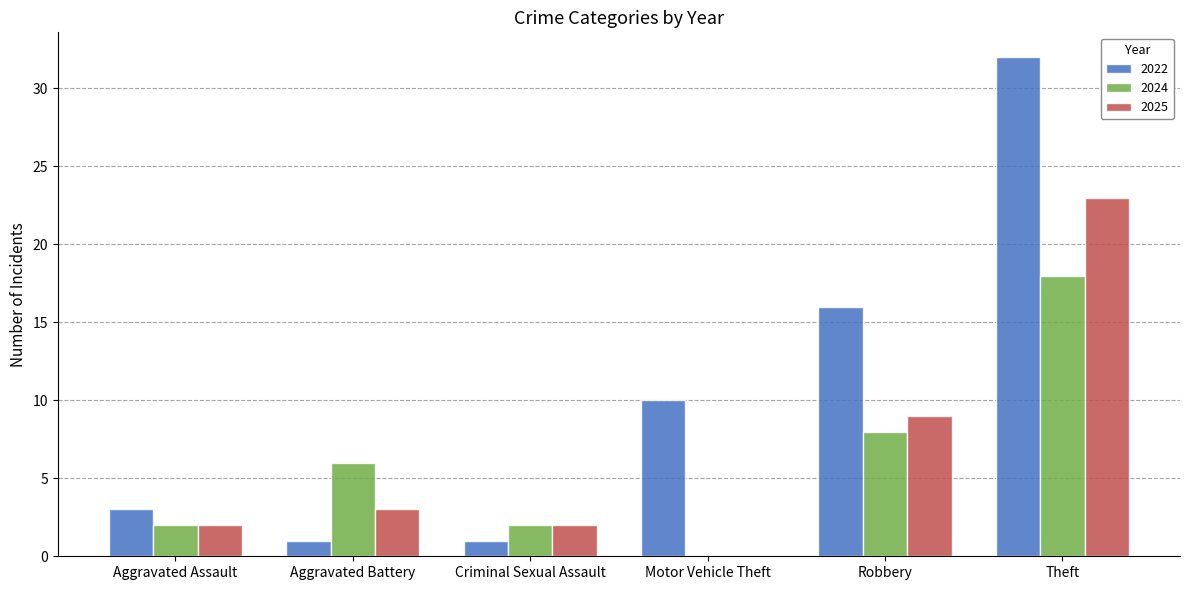

Reading left to right, extract all data points from this chart.

2022: Aggravated Assault=3	Aggravated Battery=1	Criminal Sexual Assault=1	Motor Vehicle Theft=10	Robbery=16	Theft=32
2024: Aggravated Assault=2	Aggravated Battery=6	Criminal Sexual Assault=2	Motor Vehicle Theft=0	Robbery=8	Theft=18
2025: Aggravated Assault=2	Aggravated Battery=3	Criminal Sexual Assault=2	Motor Vehicle Theft=0	Robbery=9	Theft=23